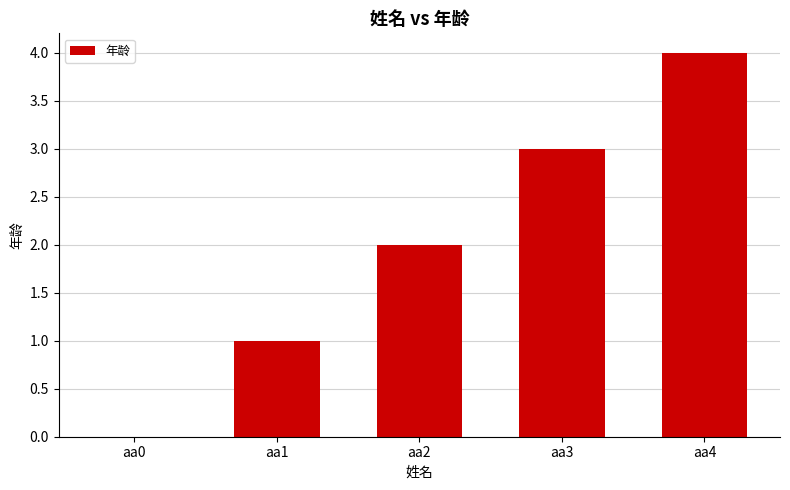

Are the bars grouped side by side (vs. stacked)?

No